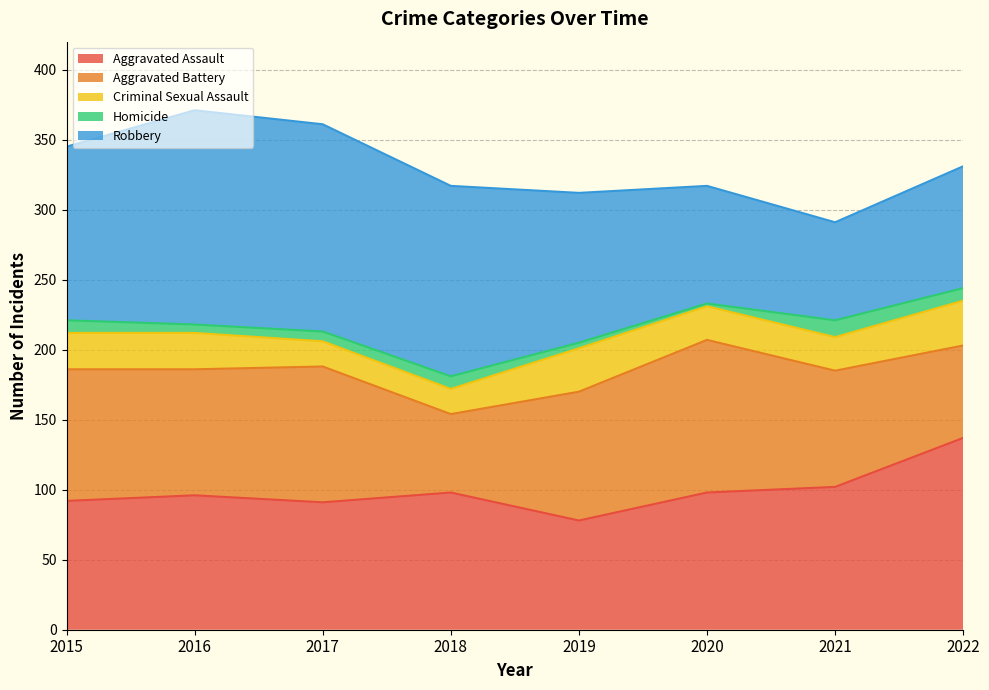

In Criminal Sexual Assault, how many points are higher than both neighbors (excluding endpoints)?

1